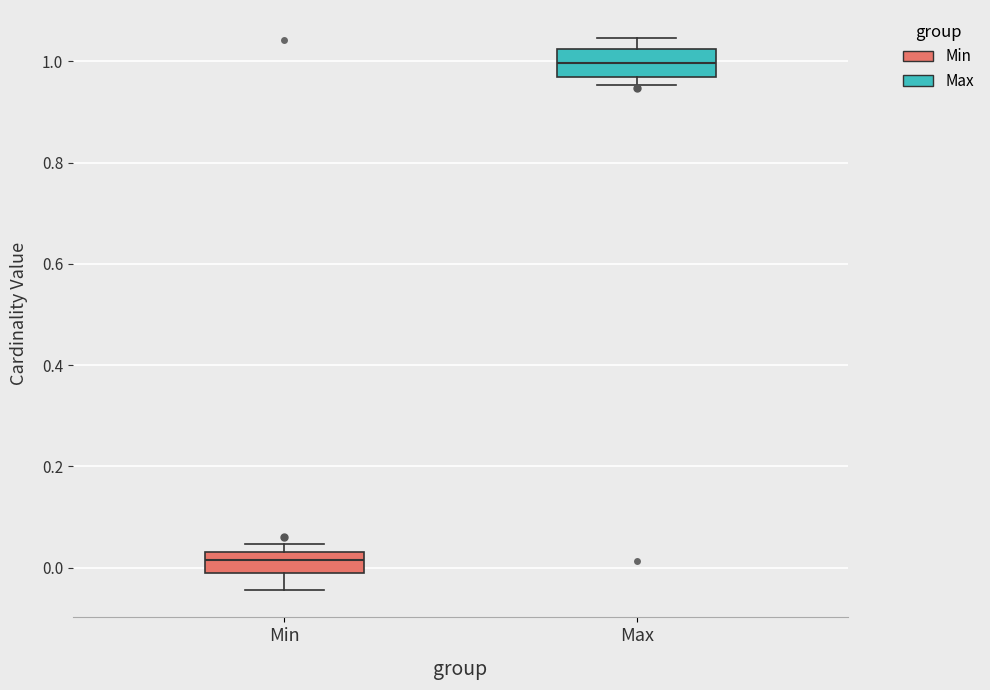

Reading left to right, transcribe this box plot: for each box, give where its median line is, the range the box spans, and where its two whiskers end, as read against the y-axis. The values are not printed on the chart, so give them approximately, as read against the axis.

Min: median 0.02, box 0.00 to 0.04, whiskers -0.04 to 0.04 (just above the box's upper edge)
Max: median 1.00, box 0.96 to 1.02, whiskers 0.96 (just below the box's lower edge) to 1.04